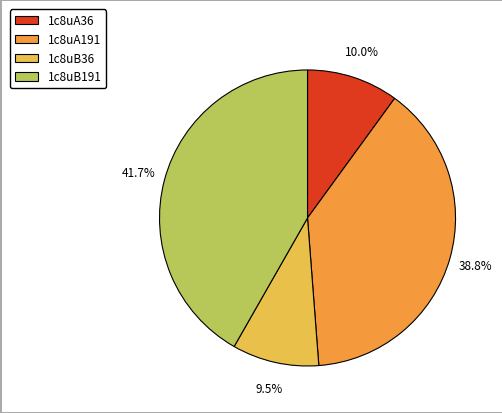

Between 1c8uB191 and 1c8uA191, which is larger?

1c8uB191